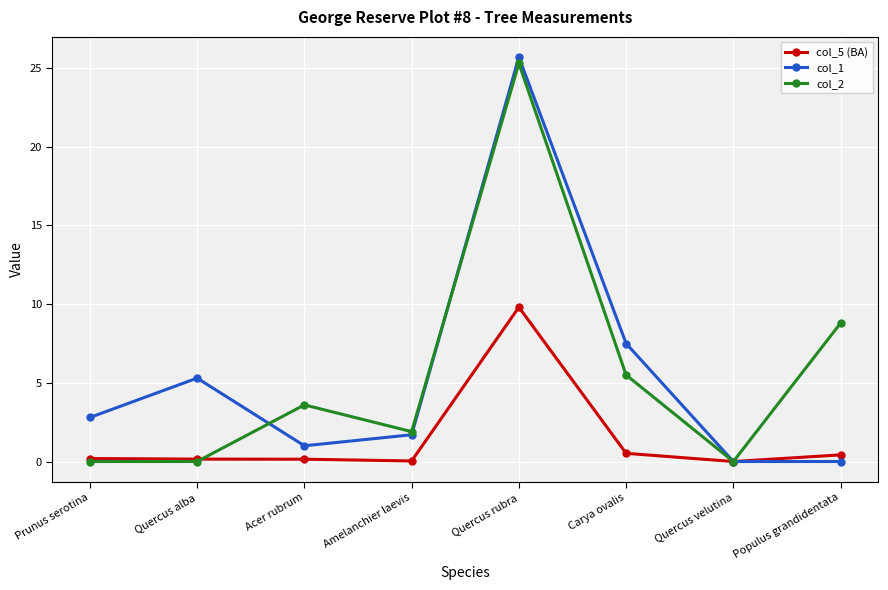

What is the sum of all col_1 values?

44.0